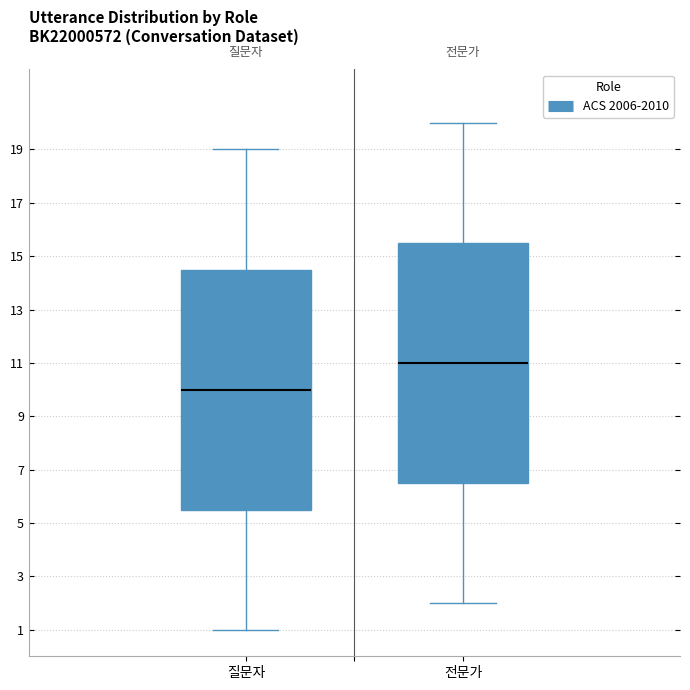

Reading left to right, read every box against the y-axis: the position of its median line, the range the box covers, and the ends of its whiskers. The values are not printed on the chart, so give them approximately, as read against the axis.

질문자: median 10.0, box 5.6 to 14.6, whiskers 1.0 to 19.0
전문가: median 11.0, box 6.6 to 15.6, whiskers 2.0 to 20.0